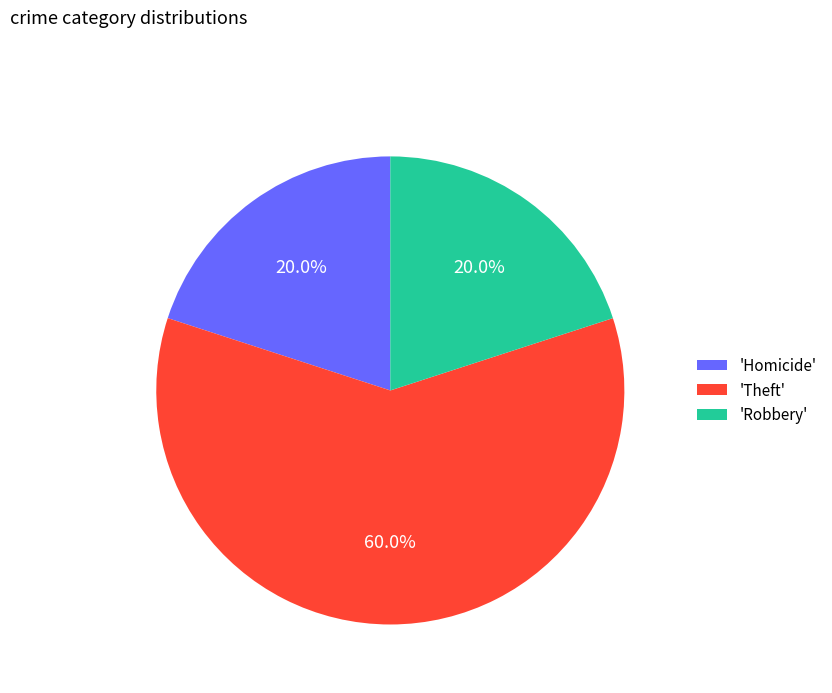

To the nearest percent, what is the average slice percentage?

33%